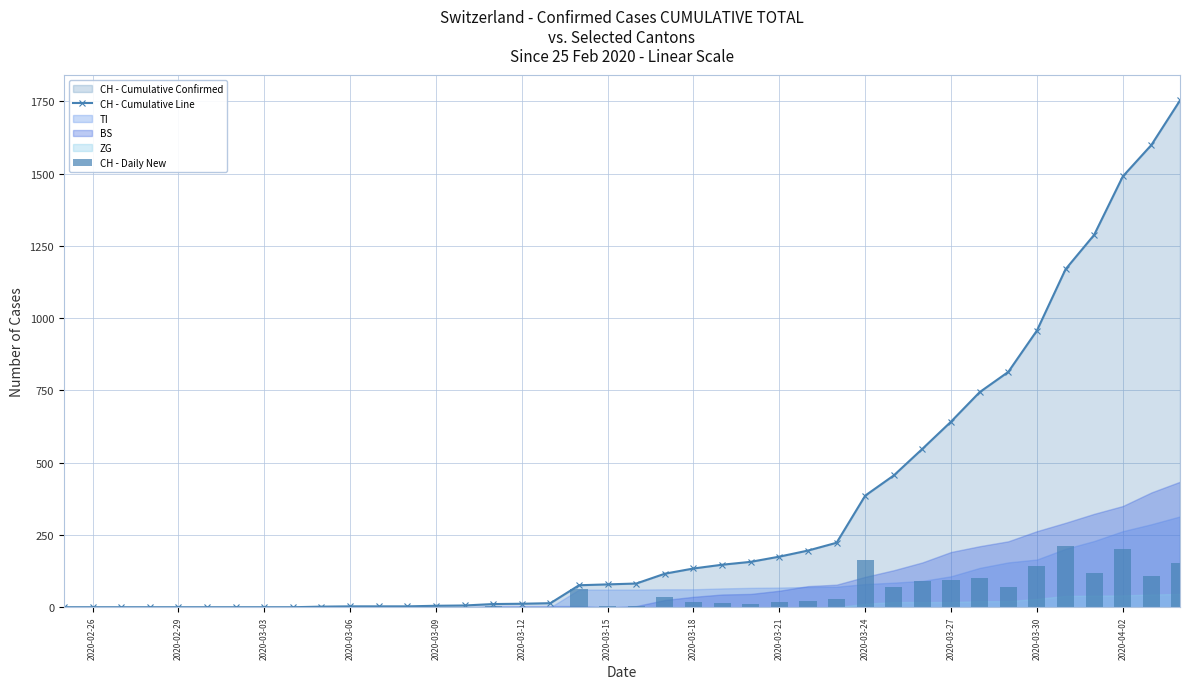

The value of CH - Cumulative Line at 2020-03-30 is 957. True or false?

True